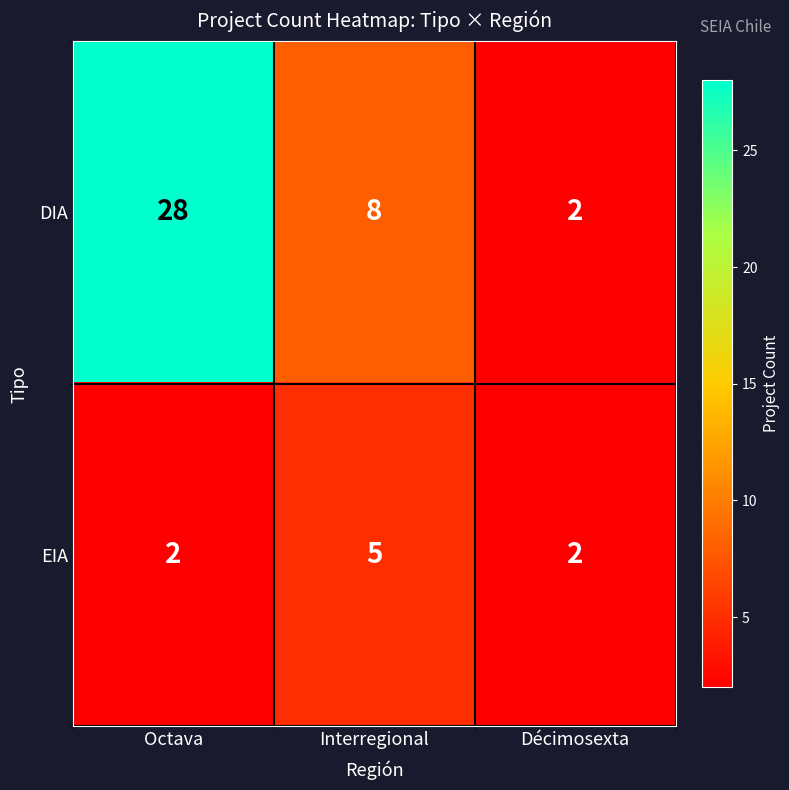

Rank the series by their maximum value, from highest to lowest.

DIA, EIA